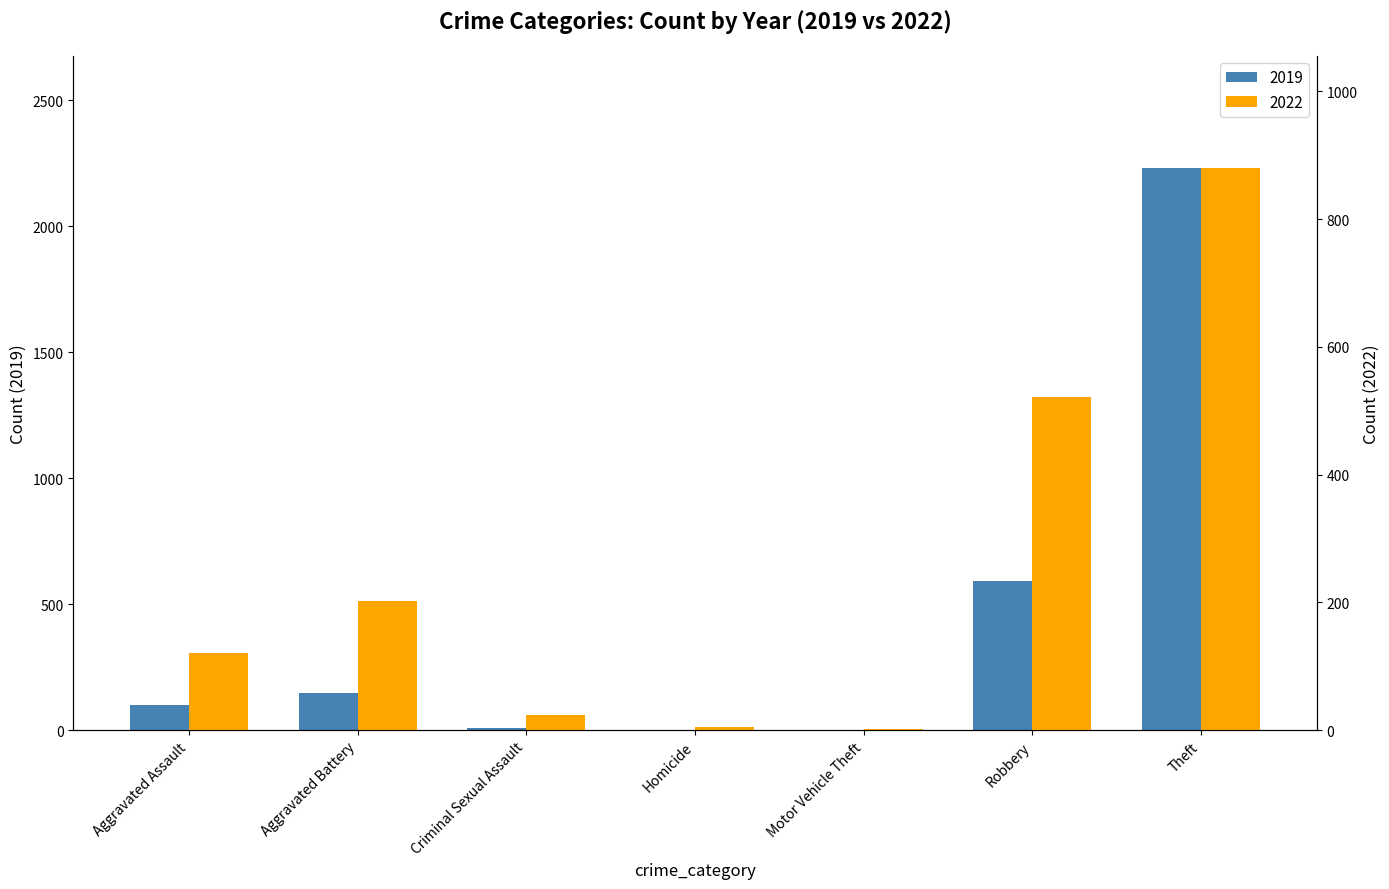

Where does the 2019 series first go above 98?

Aggravated Battery